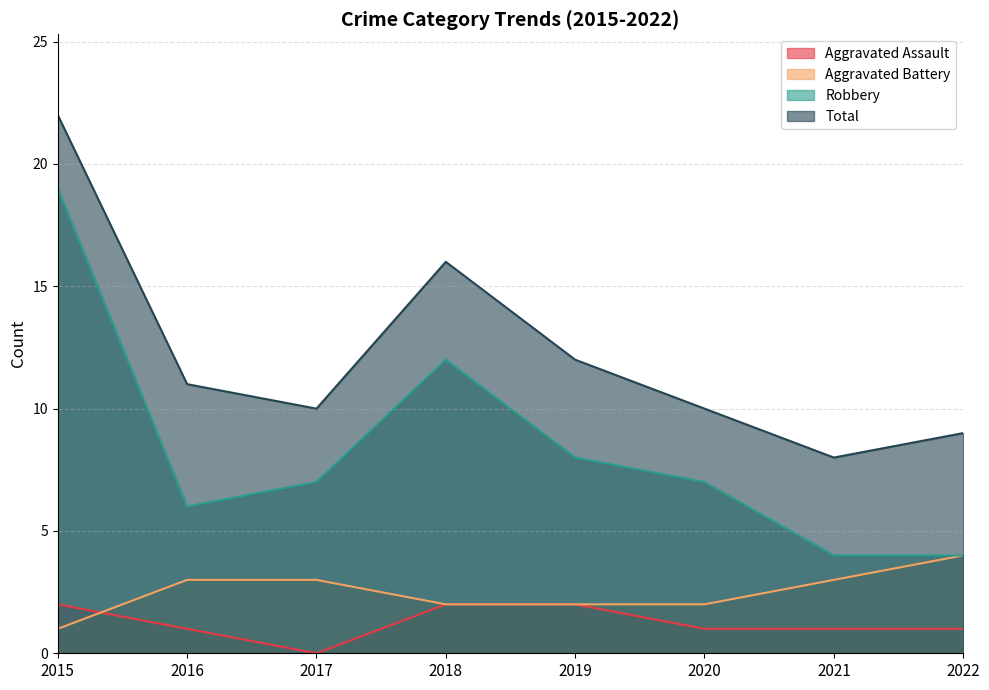

The value of Robbery at 2019 is 11. True or false?

False